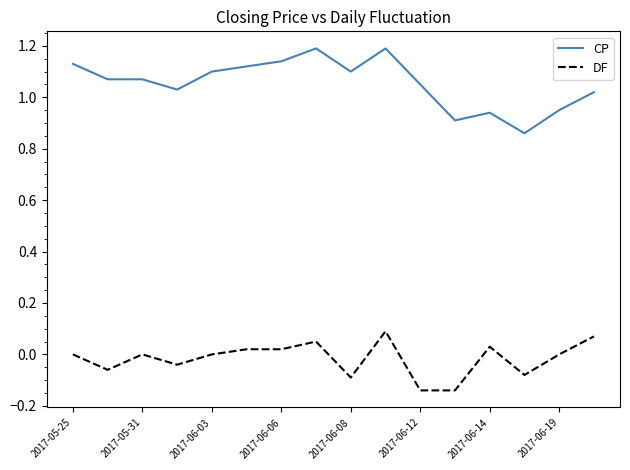

Which series has the largest range (max minus min)?

CP